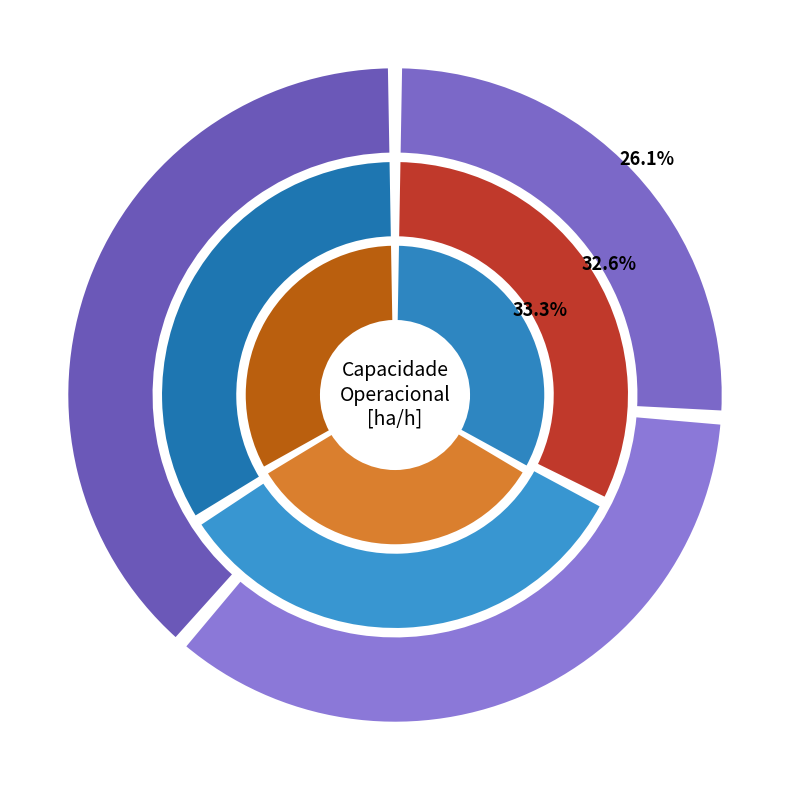

Is there a majority slice in this chart?

No